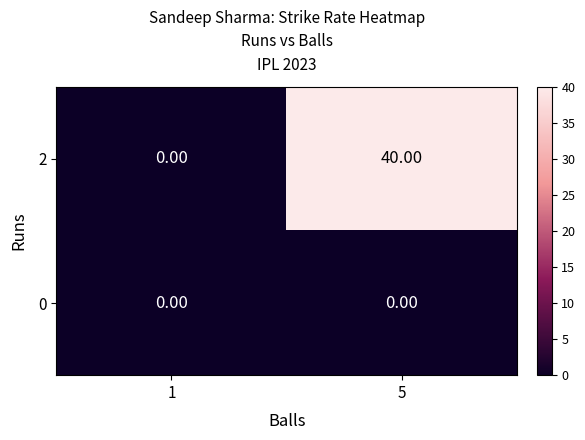

What is the sum of the 2 values at 5 and 1?

40